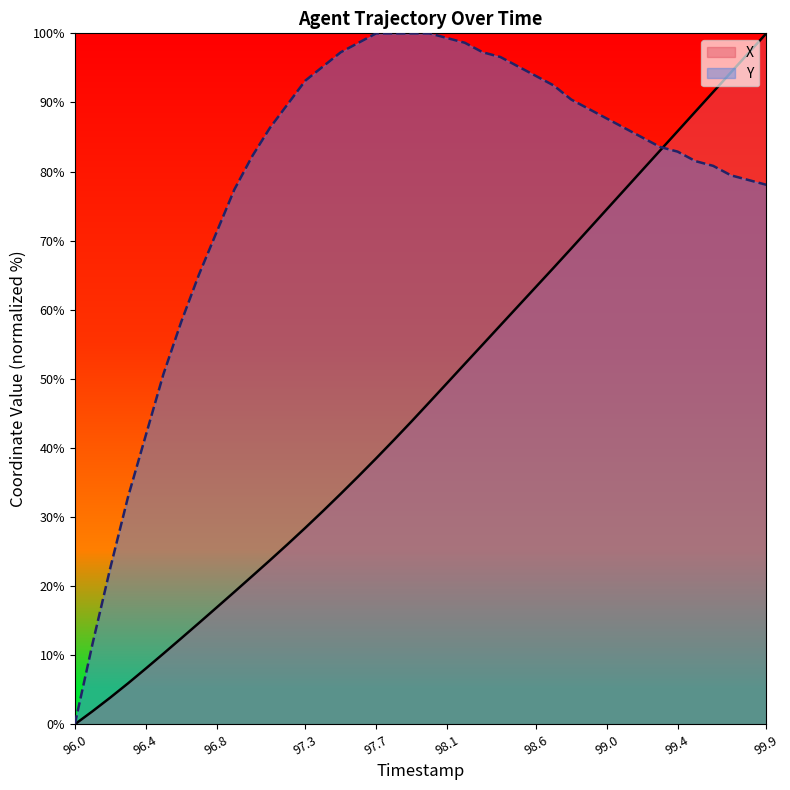

How many intersections are there between X and Y?

1